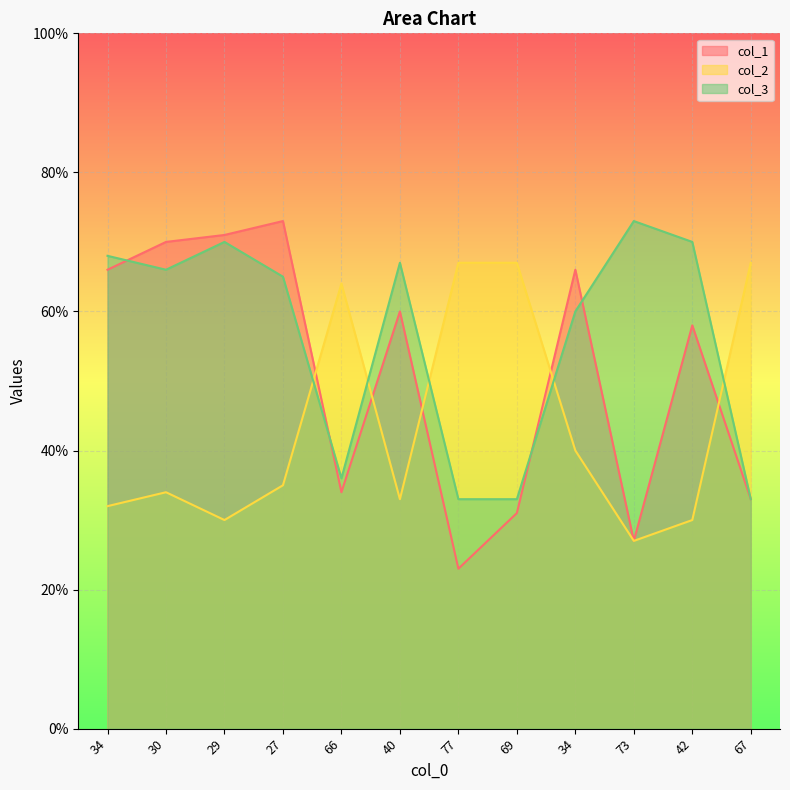

Is the value of col_1 at 30 greater than the value of col_3 at 42?

No